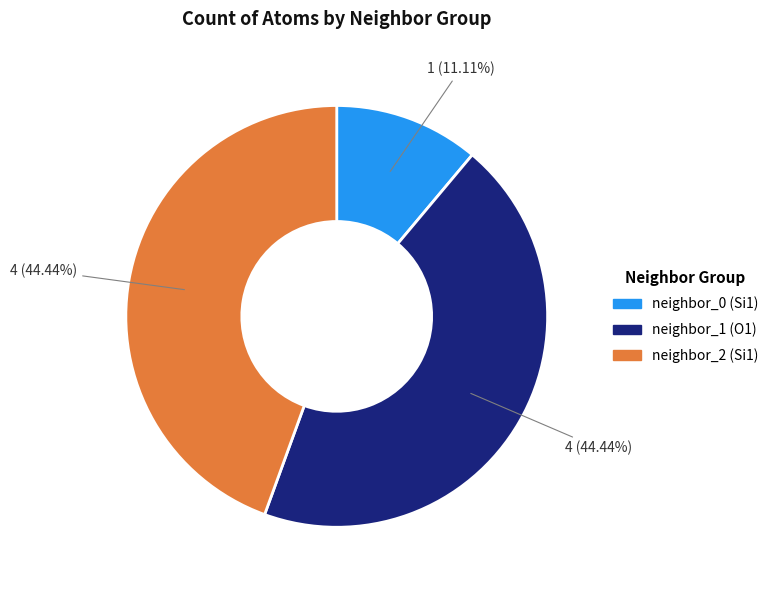

To the nearest percent, what is the average slice percentage?

33%